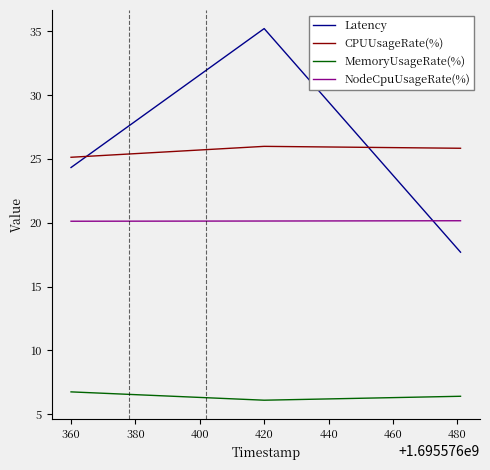

What is the maximum value shown in the chart?

35.2